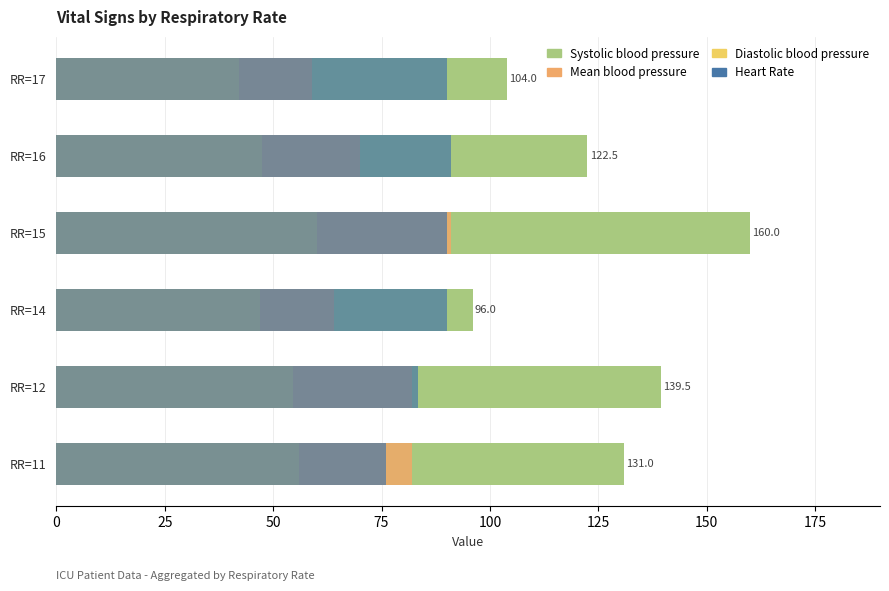

At 100, list the series in order from smallest to largest.

Diastolic blood pressure, Mean blood pressure, Heart Rate, Systolic blood pressure